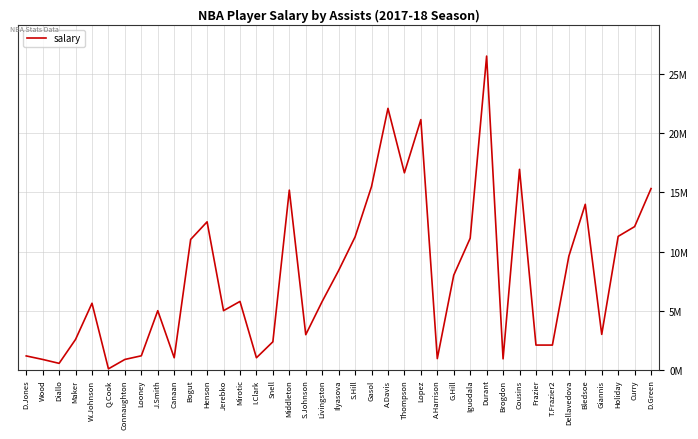

What is the change in value from Q.Cook to Durant?

+26460178